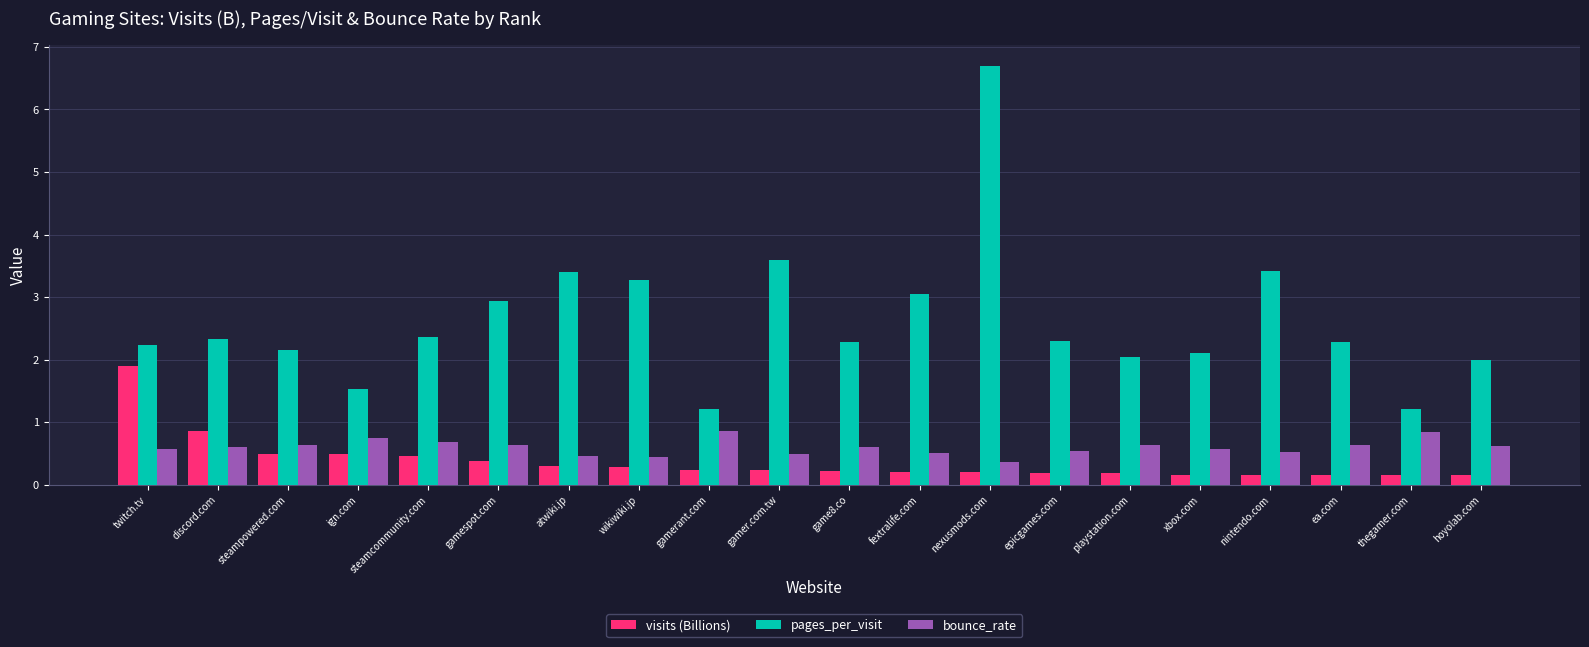

Which series has the widest spread of values?

pages_per_visit